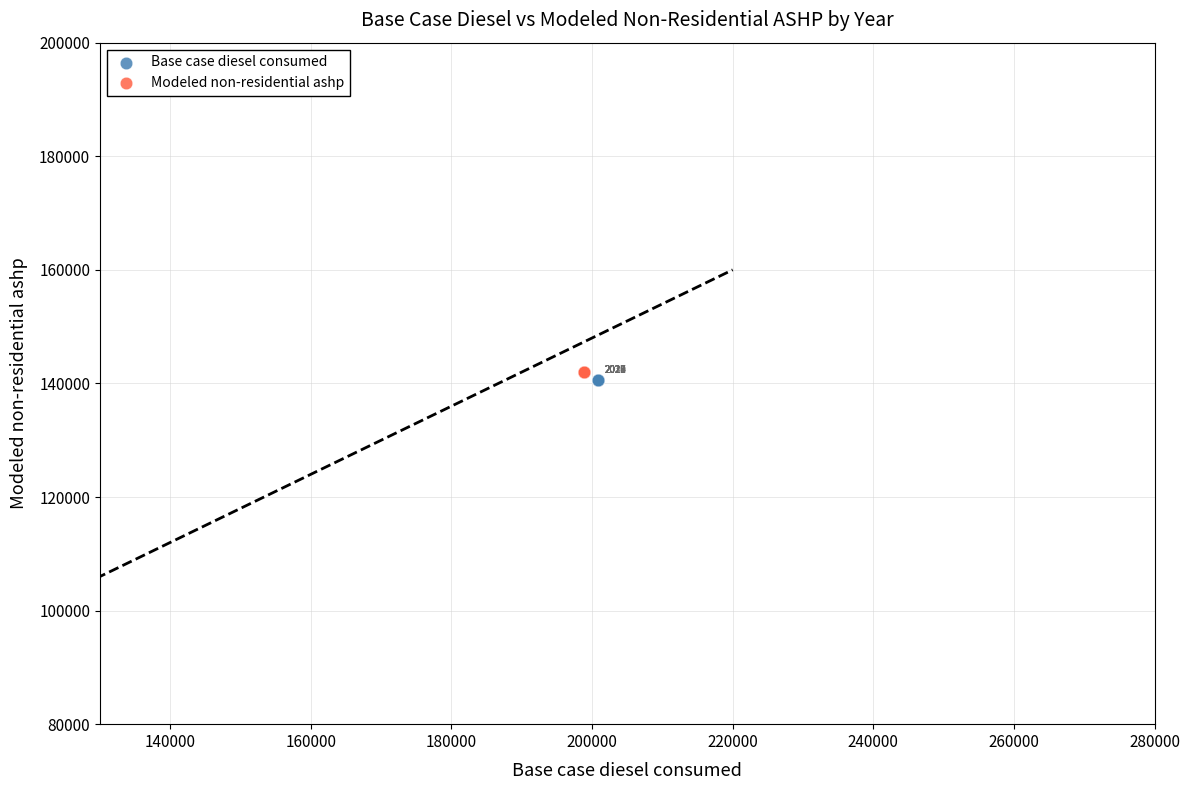

Which series reaches the minimum Y coordinate?

Base case diesel consumed